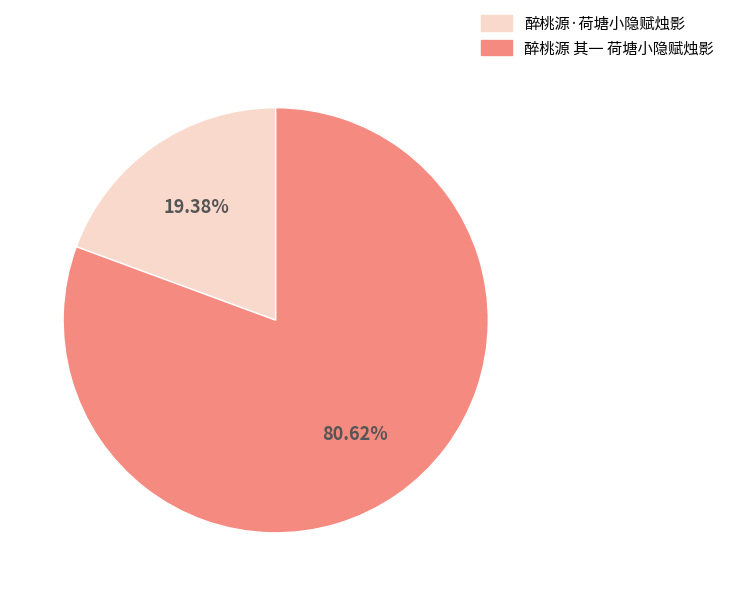

Which has a higher value, 醉桃源 其一 荷塘小隐赋烛影 or 醉桃源·荷塘小隐赋烛影?

醉桃源 其一 荷塘小隐赋烛影